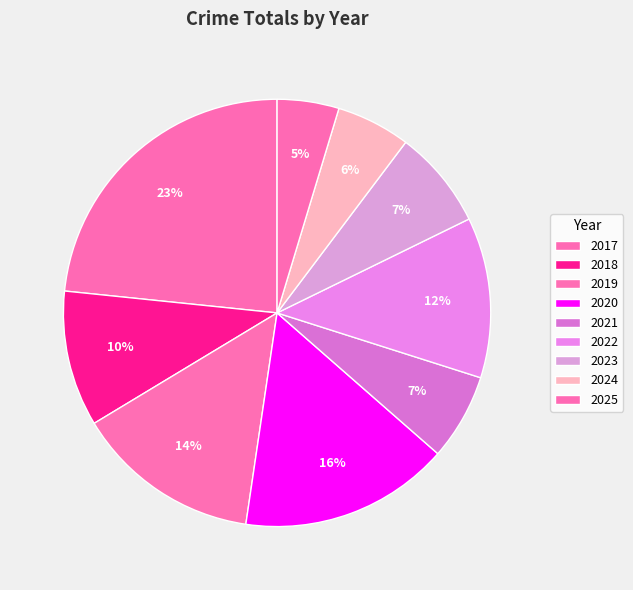

To the nearest percent, what portion does 2024 represent?

6%